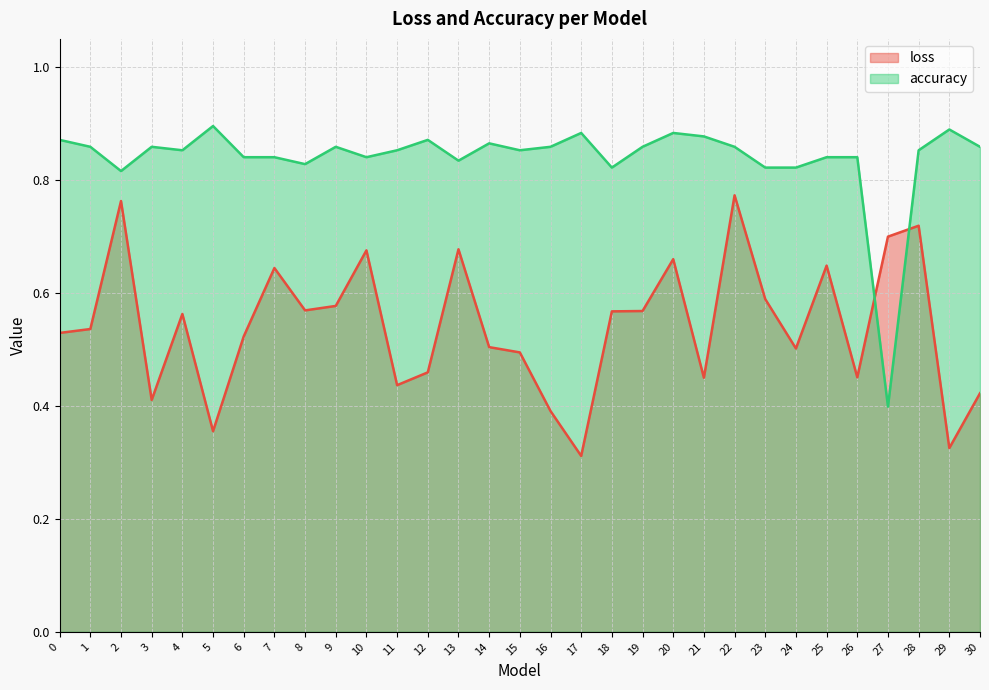

What is the average value of the accuracy series?

0.8